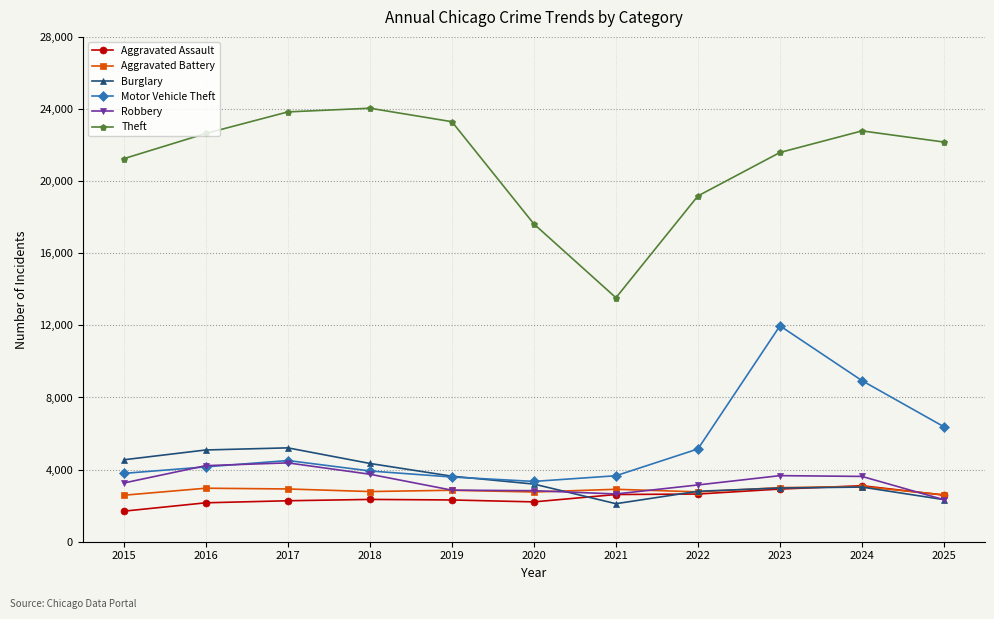

True or false: Aggravated Assault has a value of 2645 at 2022.

True